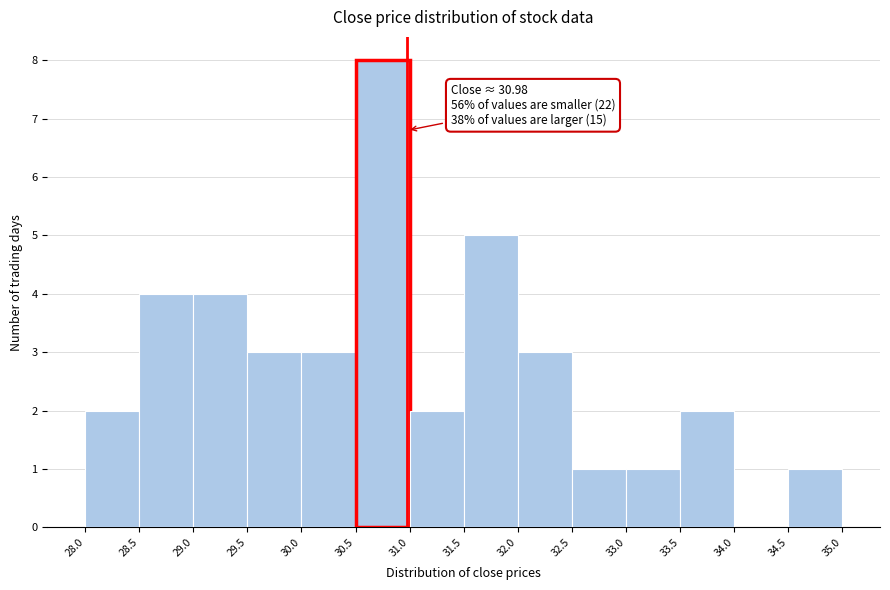

Which range on the x-axis has the tallest bar?

30.5 to 31.0